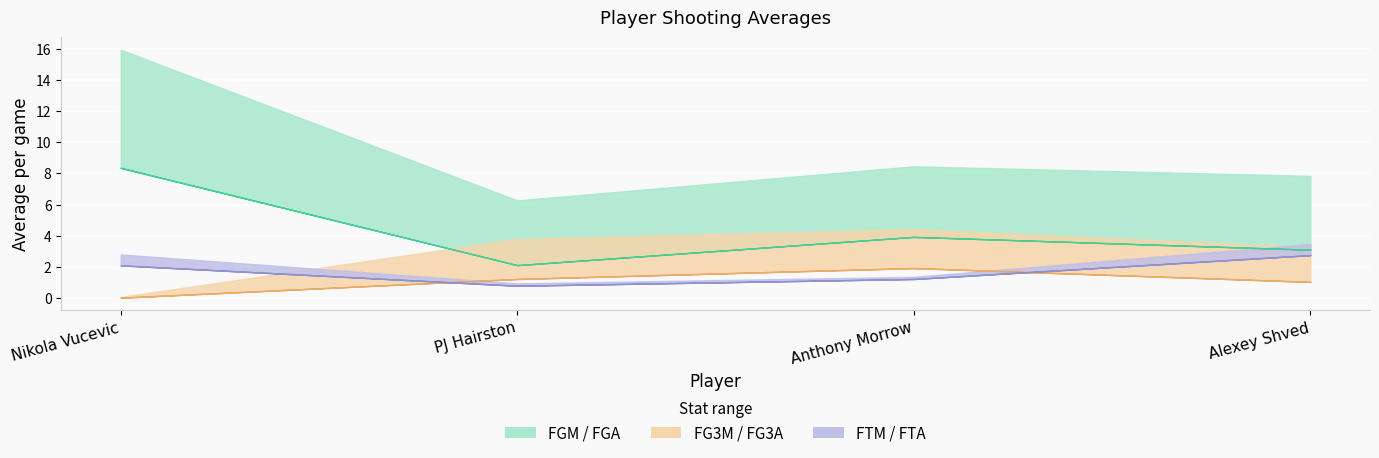

At Nikola Vucevic, list the series in order from smallest to largest.

avg(FG3M), avg(FG3A), avg(FTM), avg(FTA), avg(FGM), avg(FGA)